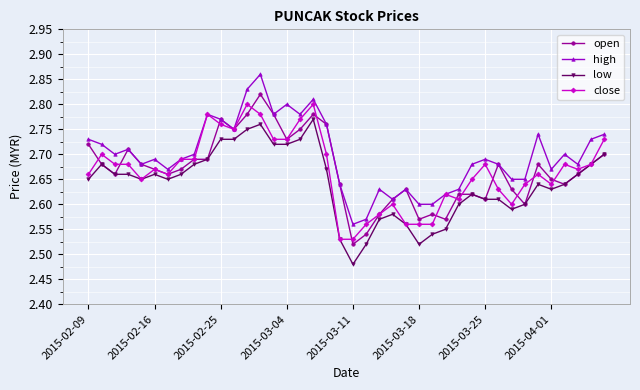

True or false: high and low cross at least once.

False